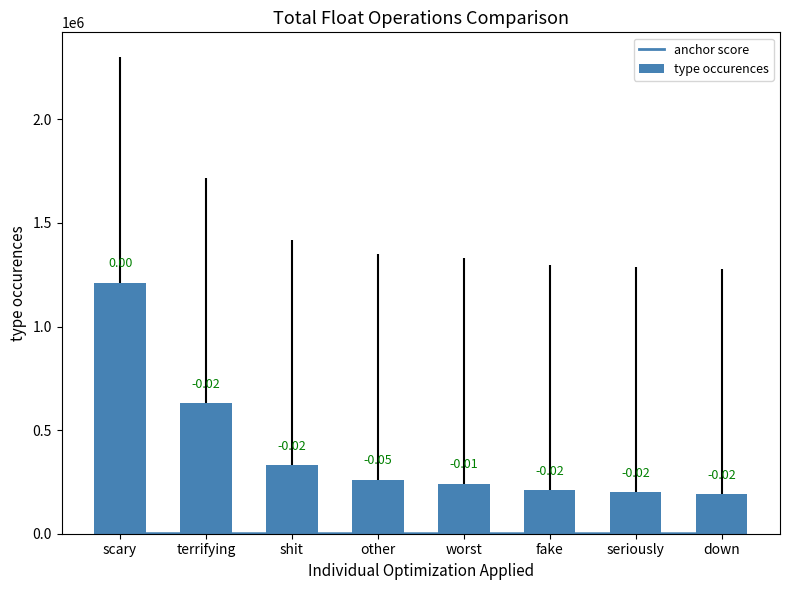

What is the value of the anchor score bar at the 6th from the left?

218.5